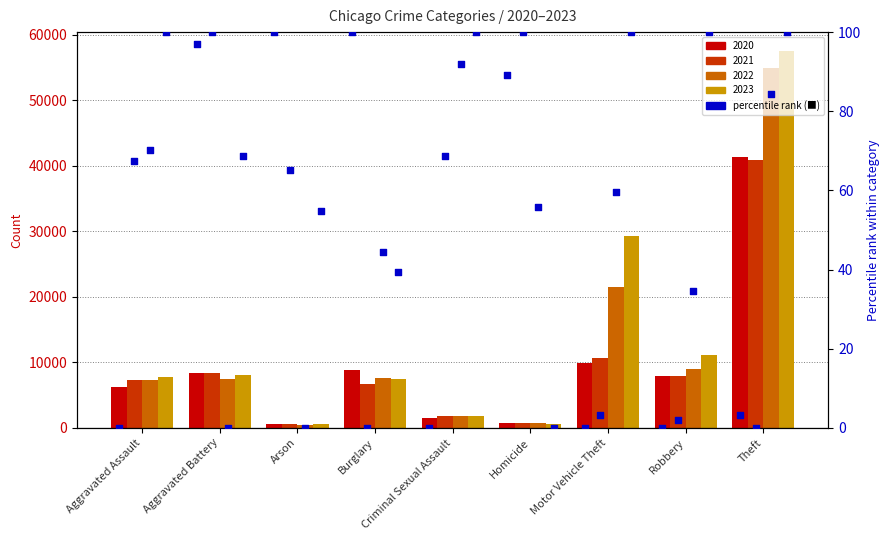

Which series has the largest total across all categories?

2023 pct